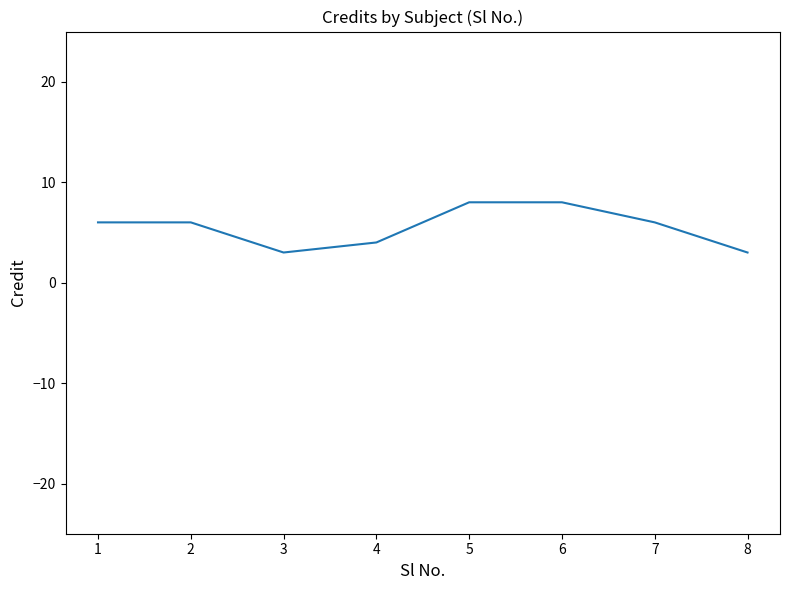

What is the approximate value at 5?

8